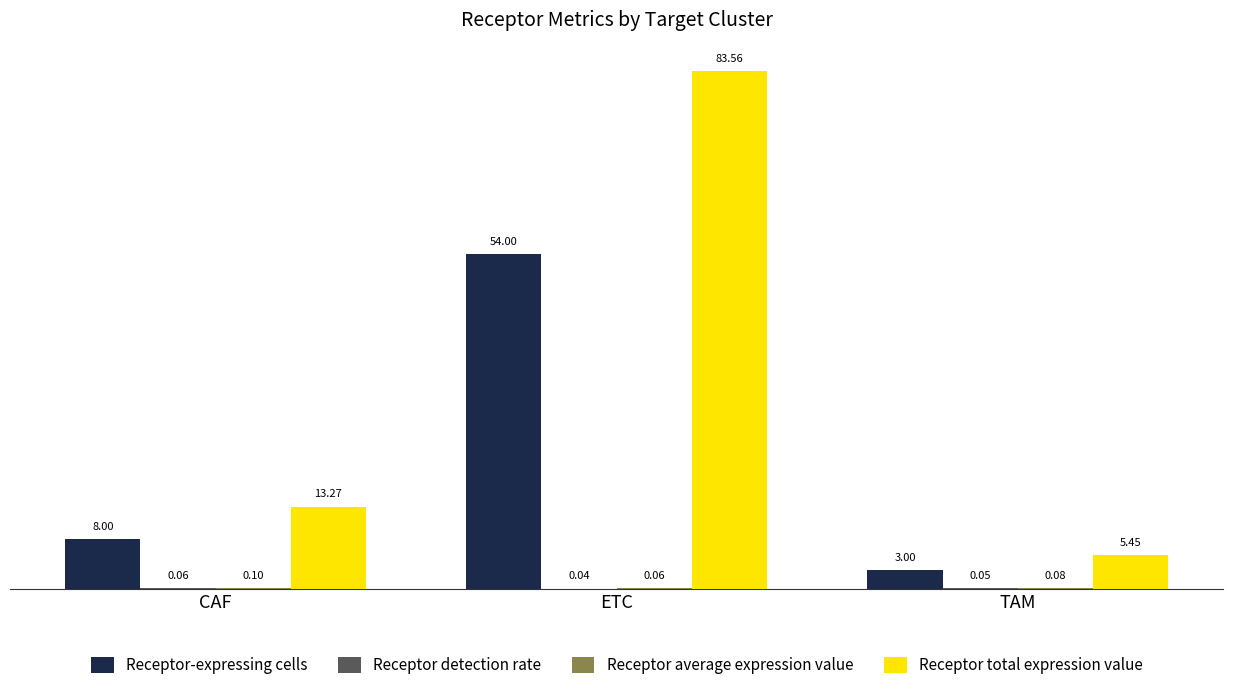

At which label is Receptor total expression value closest to 44?

CAF